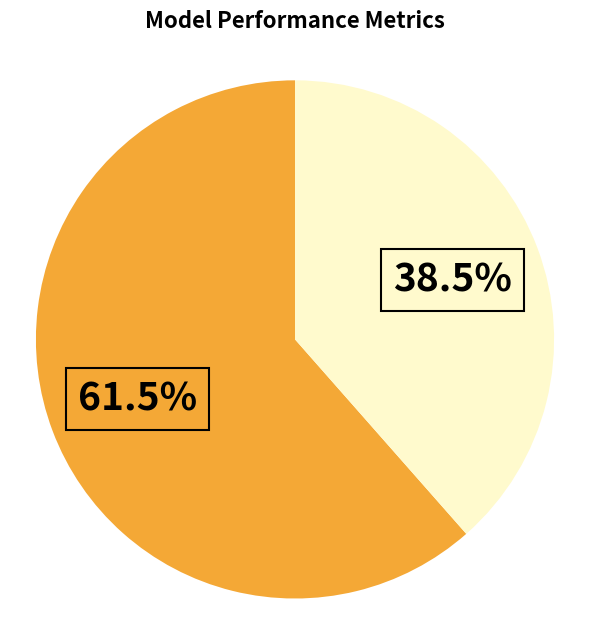

Count the number of slices in the pie.

2